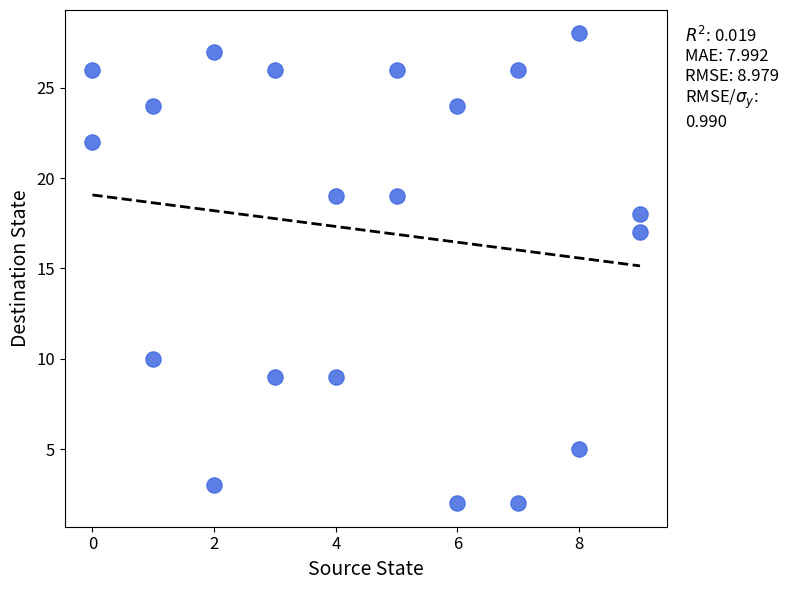

What is the range of X values (max minus min)?

9